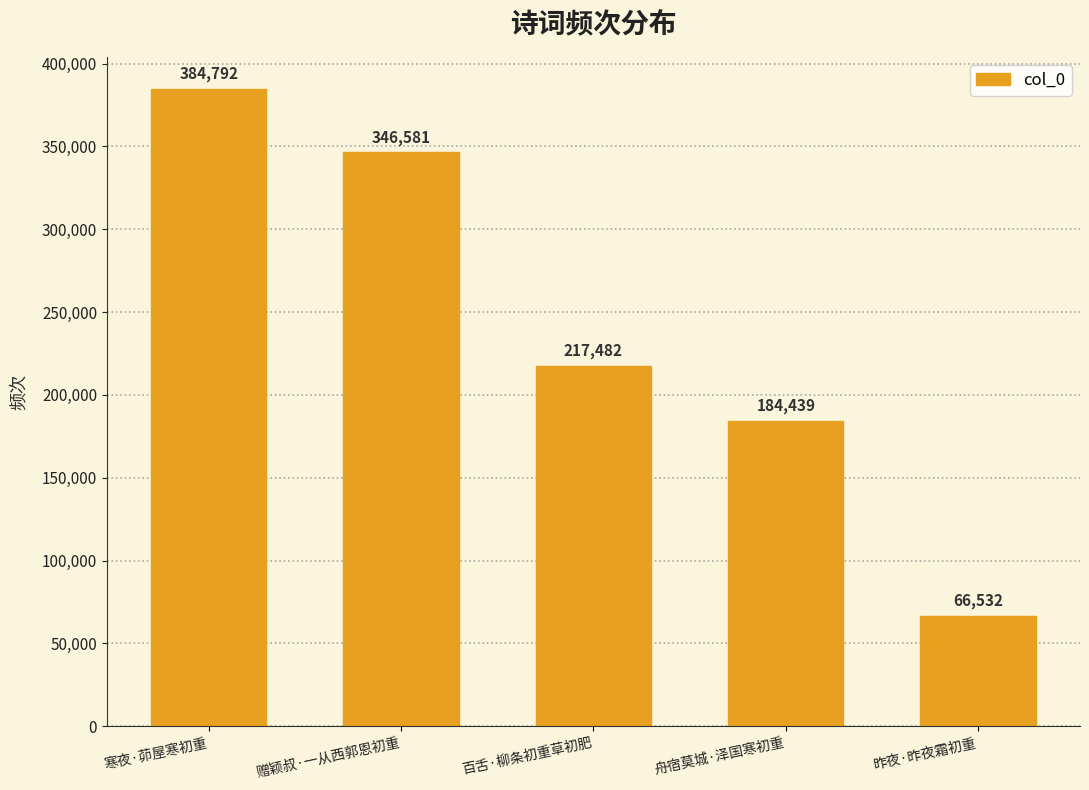

Between 百舌·柳条初重草初肥 and 舟宿莫城·泽国寒初重, which is larger?

百舌·柳条初重草初肥